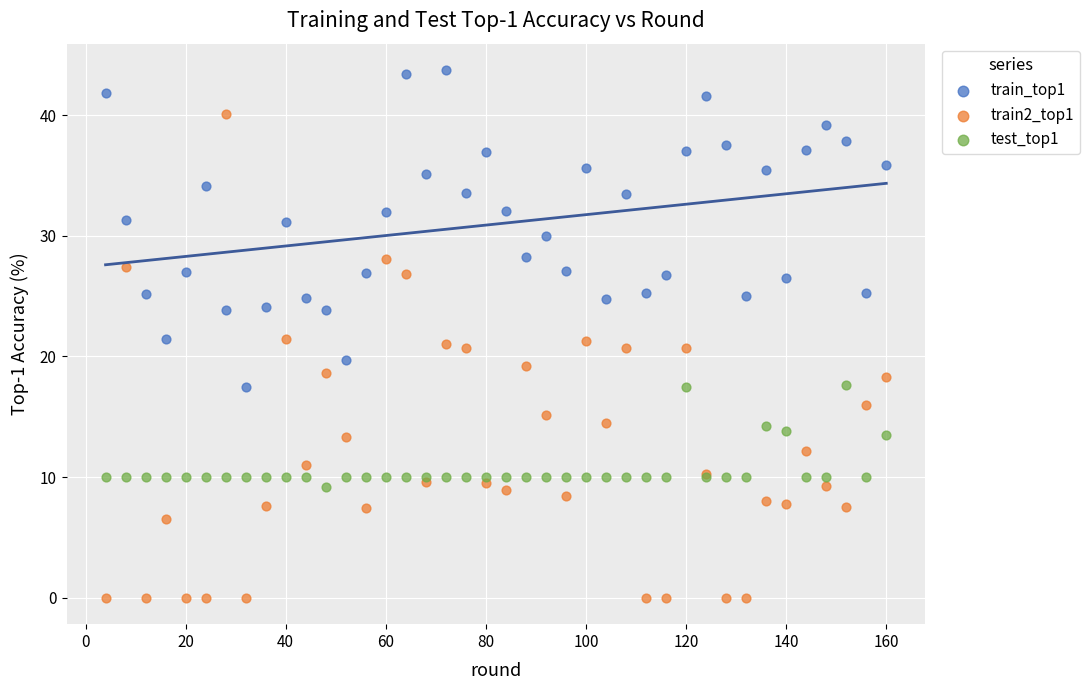

Which series has the largest Y range (max minus min)?

train2_top1